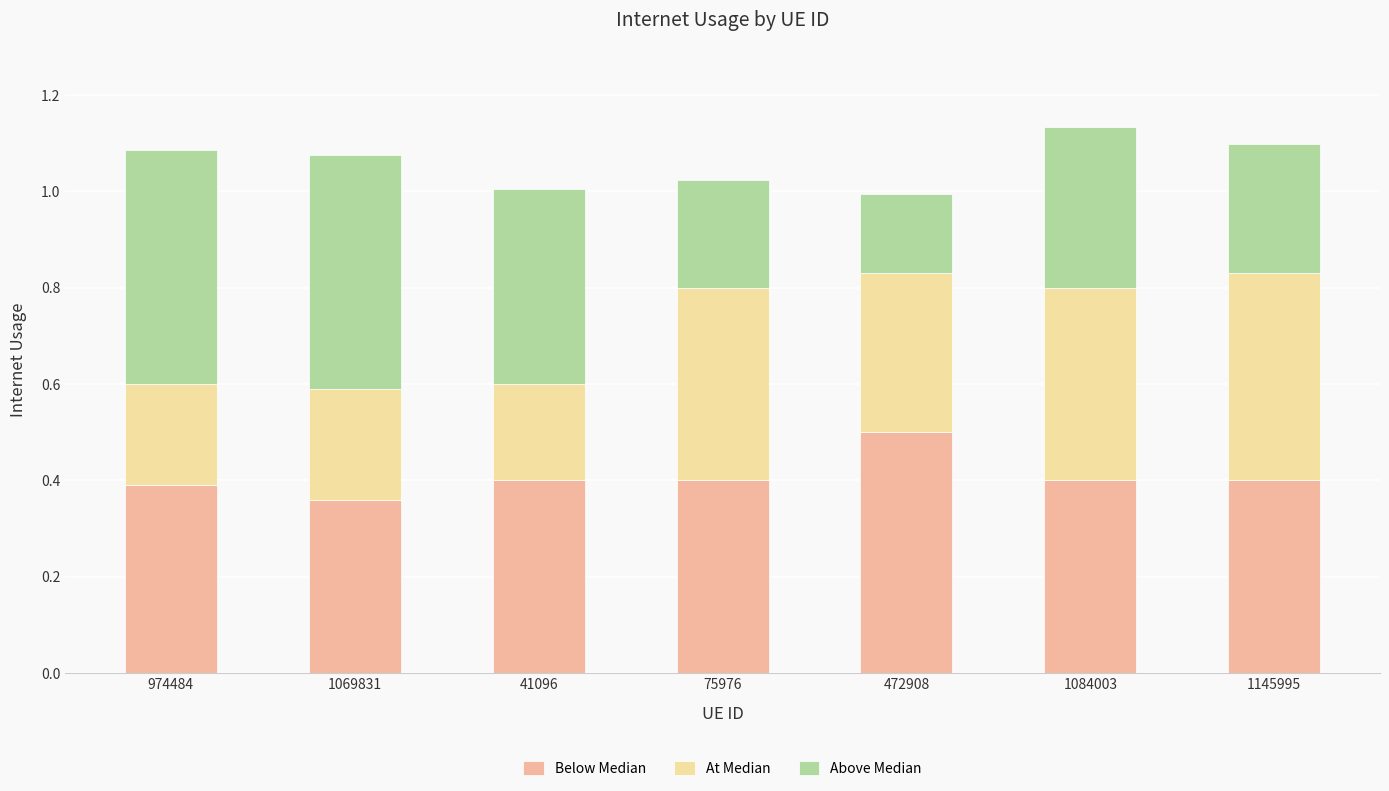

What is the total value across all series at 472908?

1.0